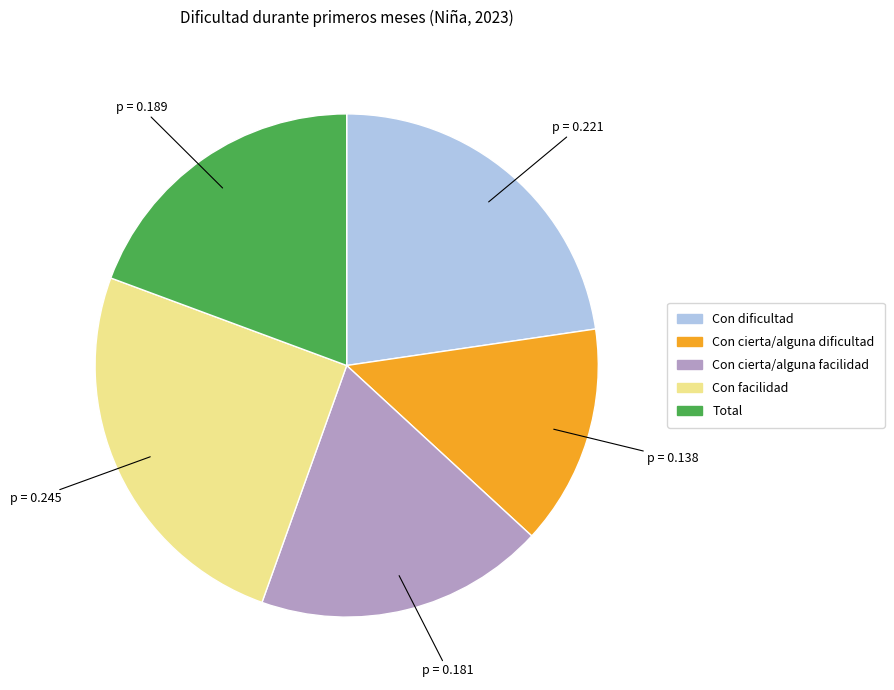

The Total slice represents 19% of the pie. True or false?

True